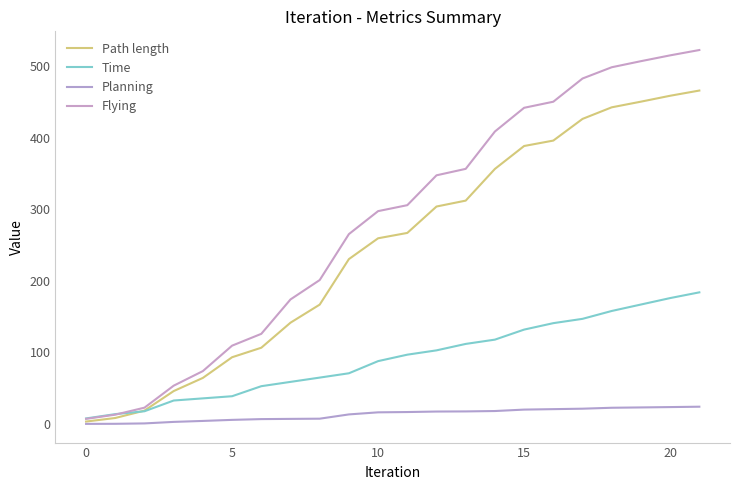

Is this an area chart (filled region under the line)?

No